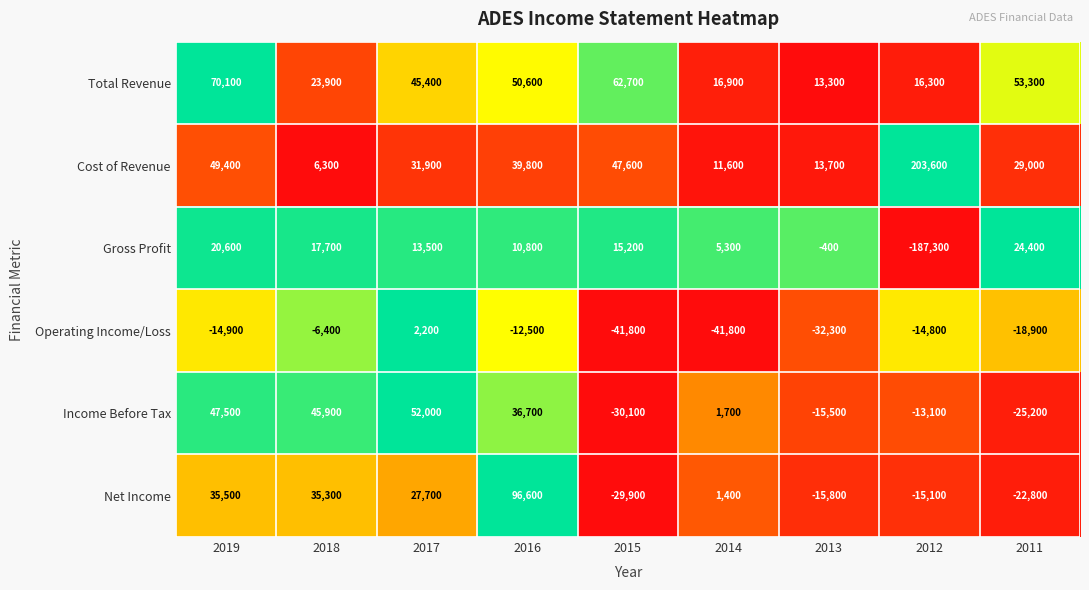

Which series has the largest range (max minus min)?

Gross Profit